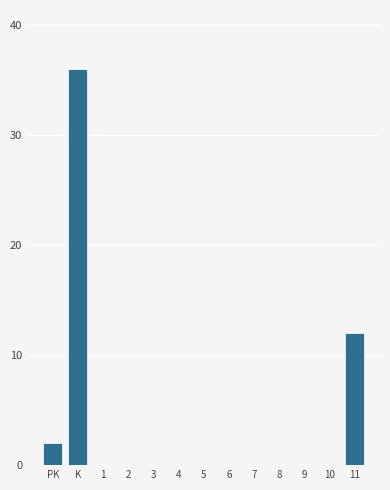

Reading right to left, what are all the values shown in this chart?

11=12	10=0	9=0	8=0	7=0	6=0	5=0	4=0	3=0	2=0	1=0	K=36	PK=2